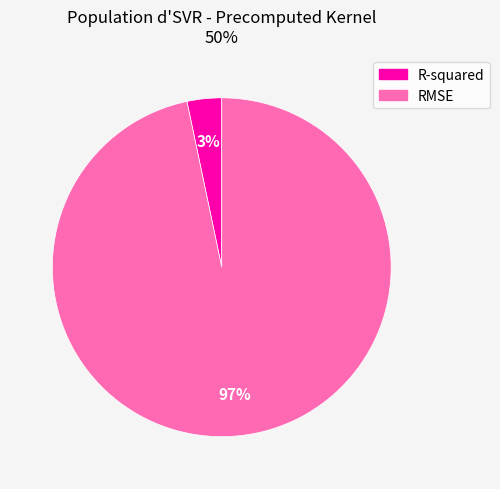

Is there a majority slice in this chart?

Yes